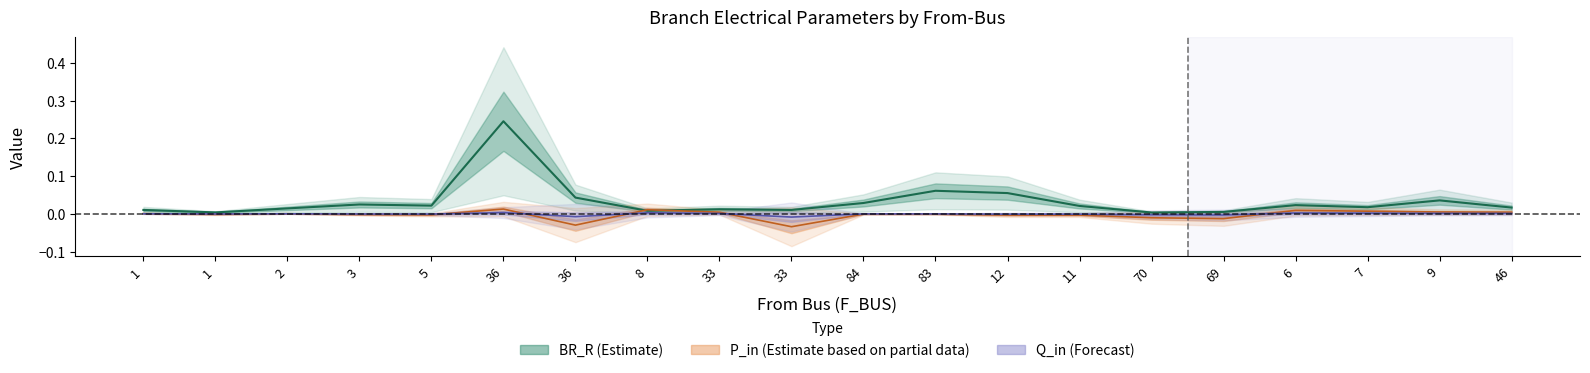

Between 33 and 7, which is larger?

7